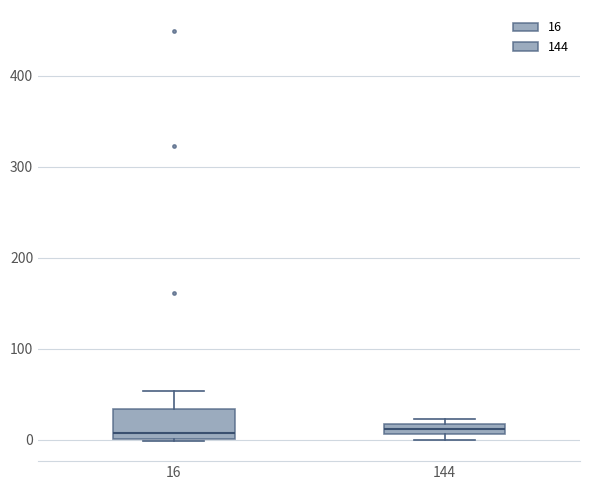

Where is the lower edge of the box at x = 16 on the y-axis? The values are not printed on the chart, so give them approximately, as read against the axis.

0